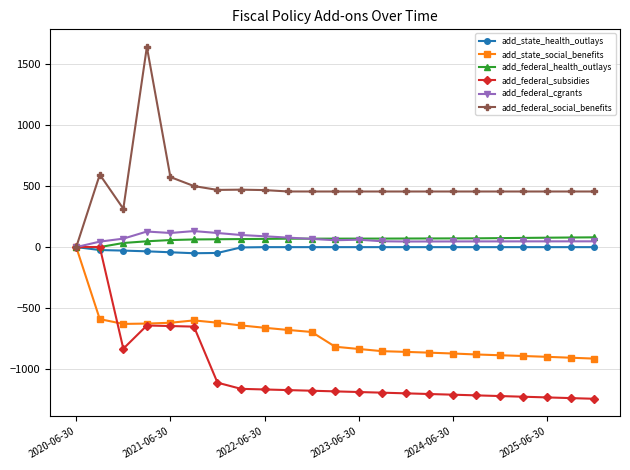

What is the maximum value shown in the chart?

1642.2